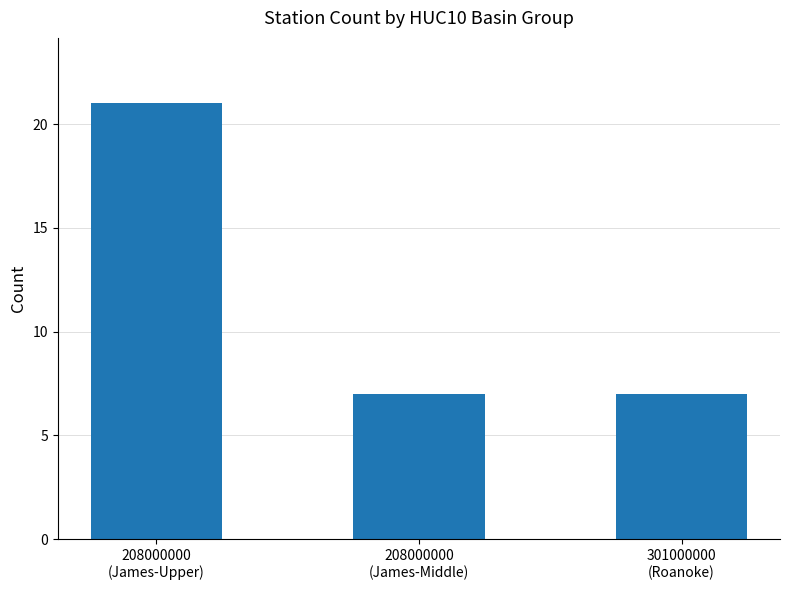

What is the sum of the values at 208000000
(James-Upper) and 208000000
(James-Middle)?

28